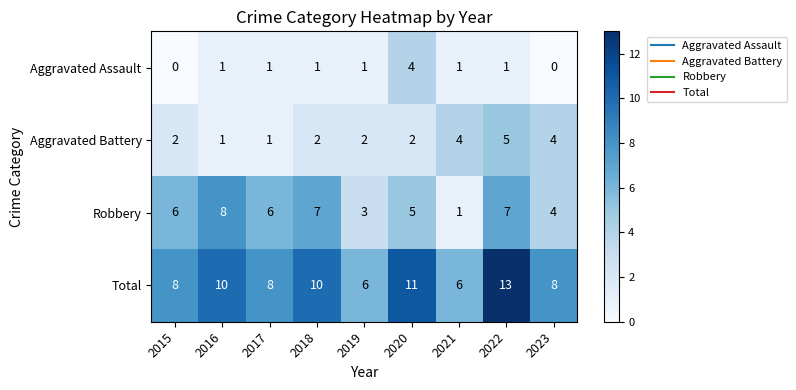

True or false: Total has a value of 10 at 2023.

False